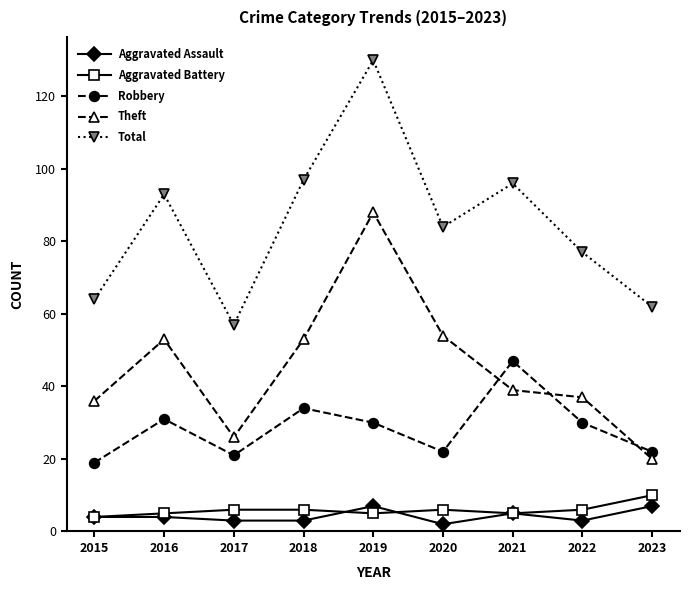

Reading left to right, transcribe all the data shown in this chart.

Aggravated Assault: 2015=4	2016=4	2017=3	2018=3	2019=7	2020=2	2021=5	2022=3	2023=7
Aggravated Battery: 2015=4	2016=5	2017=6	2018=6	2019=5	2020=6	2021=5	2022=6	2023=10
Robbery: 2015=19	2016=31	2017=21	2018=34	2019=30	2020=22	2021=47	2022=30	2023=22
Theft: 2015=36	2016=53	2017=26	2018=53	2019=88	2020=54	2021=39	2022=37	2023=20
Total: 2015=64	2016=93	2017=57	2018=97	2019=130	2020=84	2021=96	2022=77	2023=62